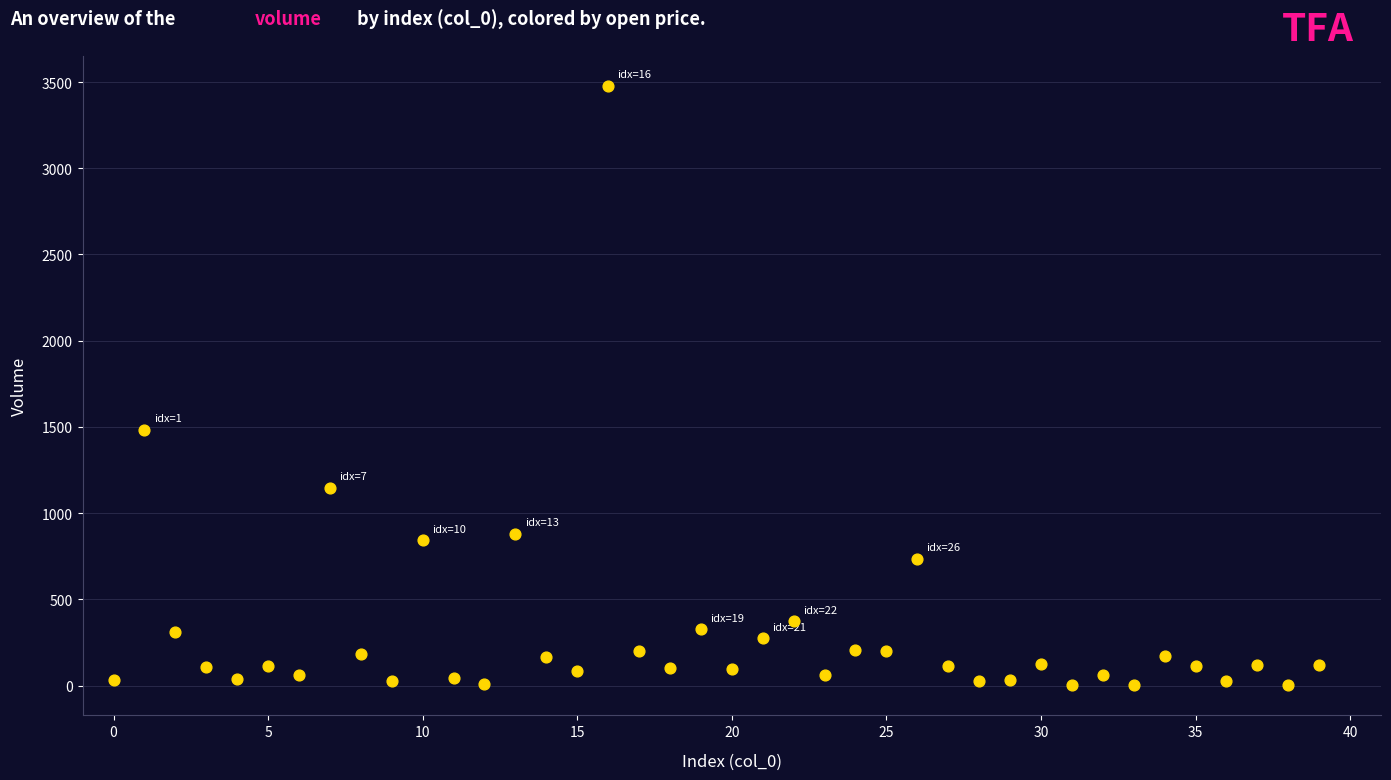

What is the range of Y values (max minus min)?

3476.5